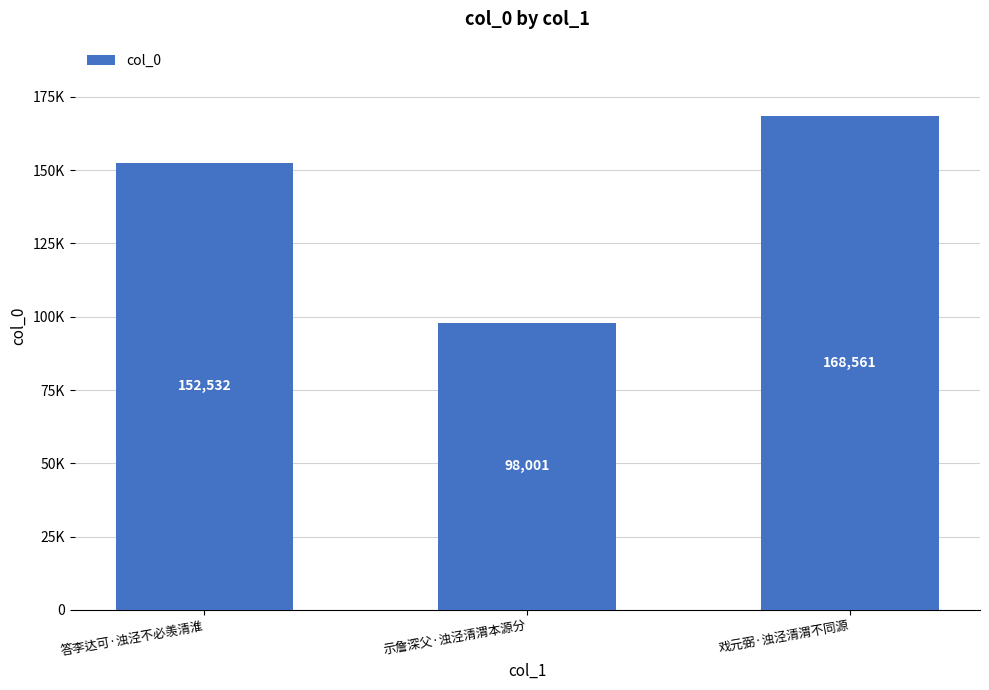

What is the label of the 1st bar from the left?

答李达可·浊泾不必羡清淮